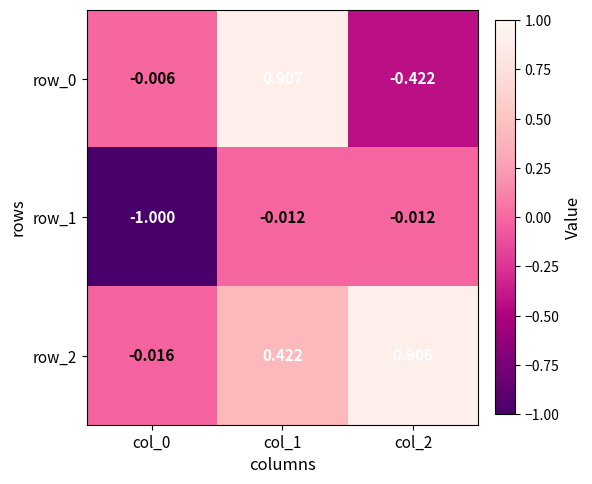

Is the value of row_1 at col_0 greater than the value of row_0 at col_2?

No